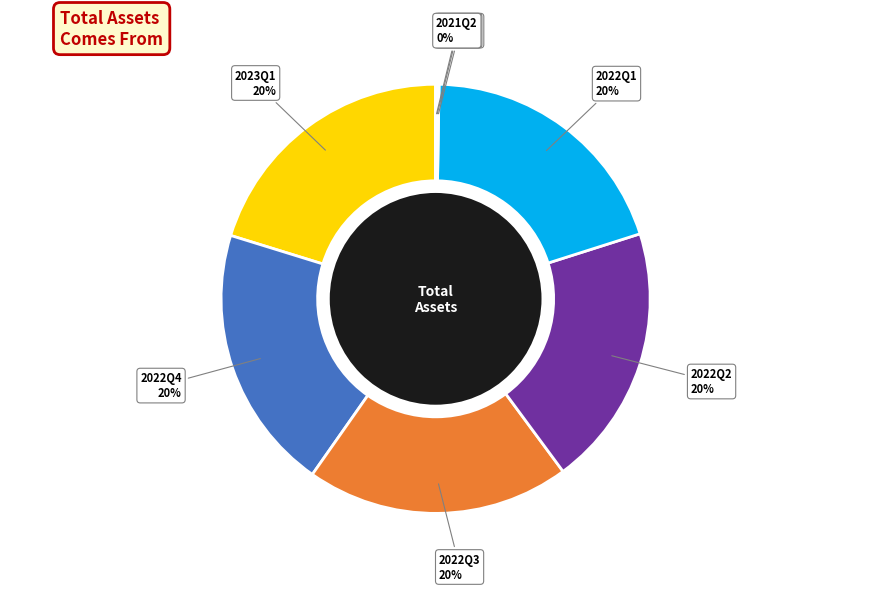

To the nearest percent, what is the difference between the largest and smallest slice percentages?

20%